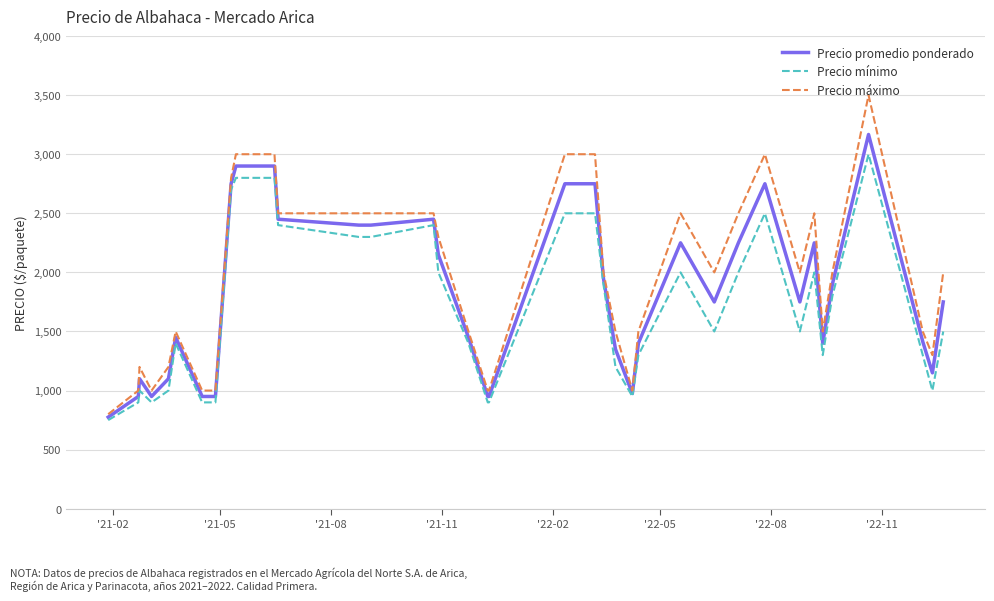

How many lines are shown in the chart?

3